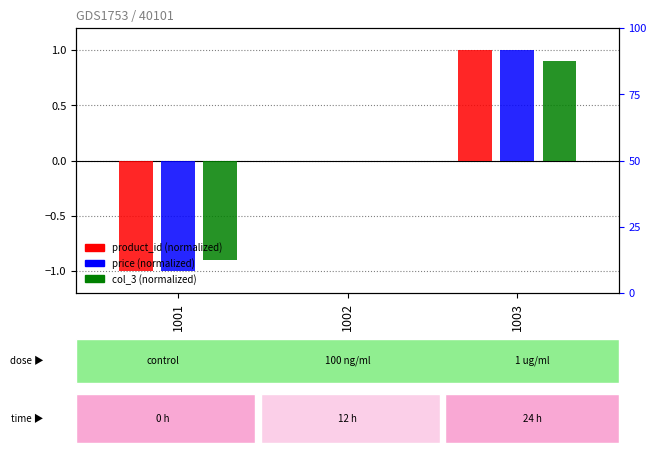

What is the approximate value of price at 1001?

-1.0